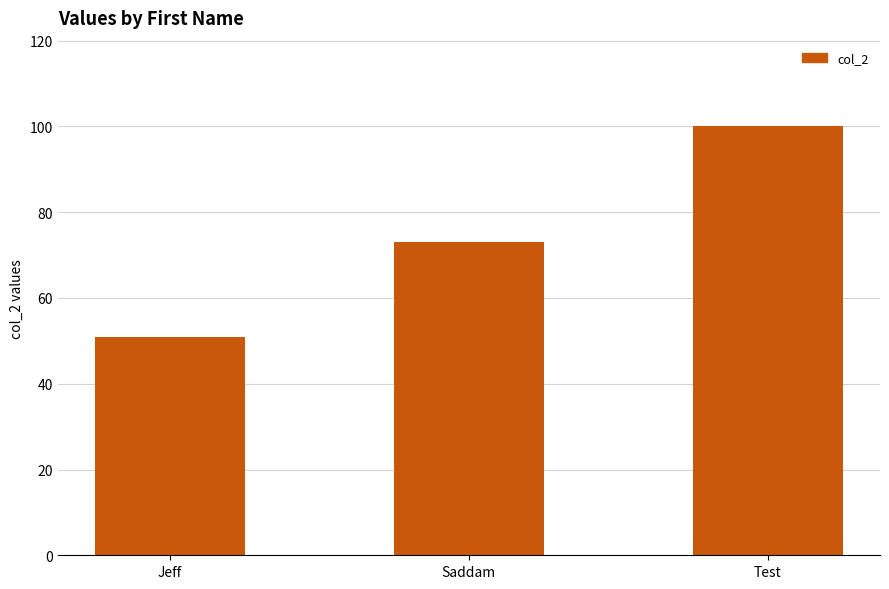

What is the label of the 3rd bar from the left?

Test